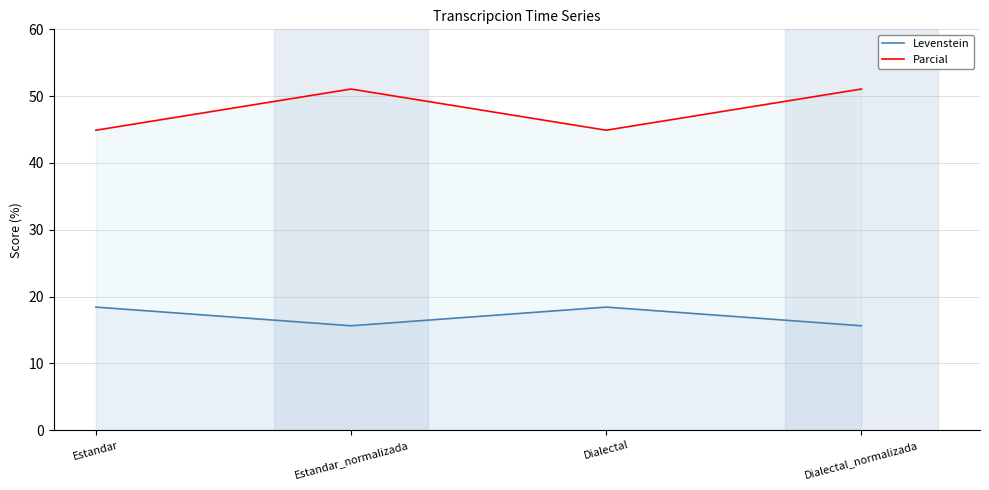

True or false: Parcial and Levenstein cross at least once.

False